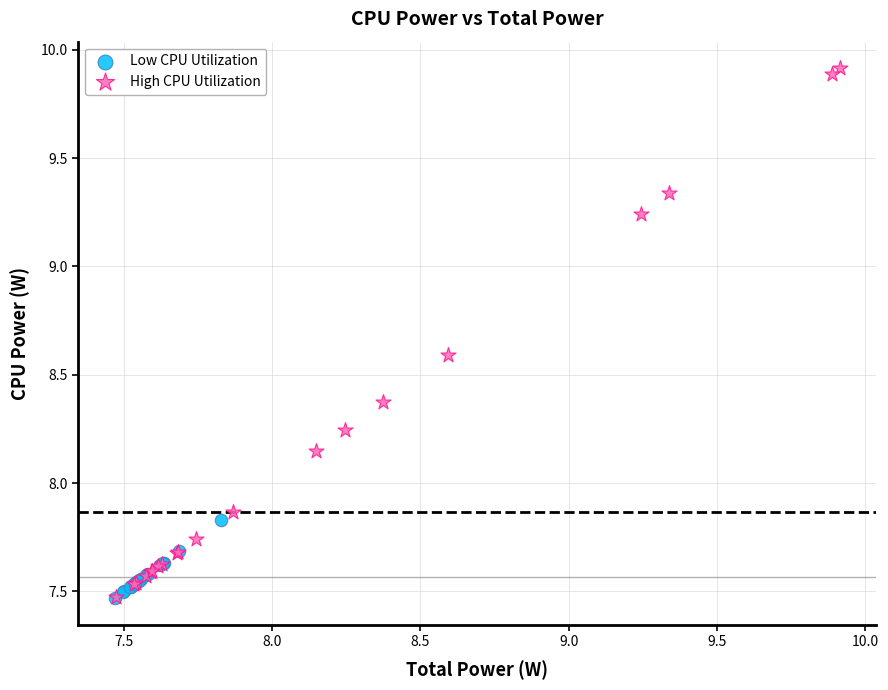

Which series reaches the maximum Y coordinate?

High CPU Utilization